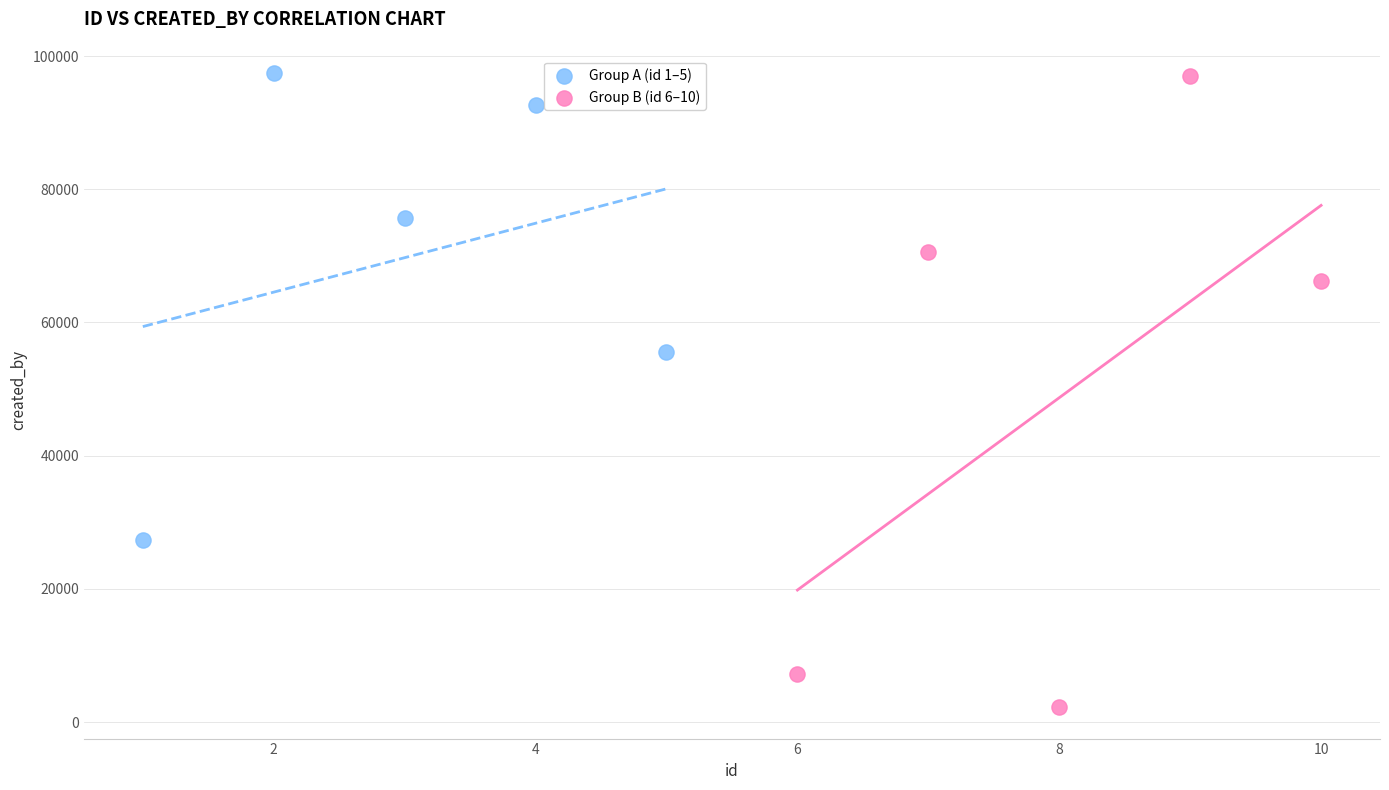

Which series reaches the minimum Y coordinate?

Group B (id 6–10)